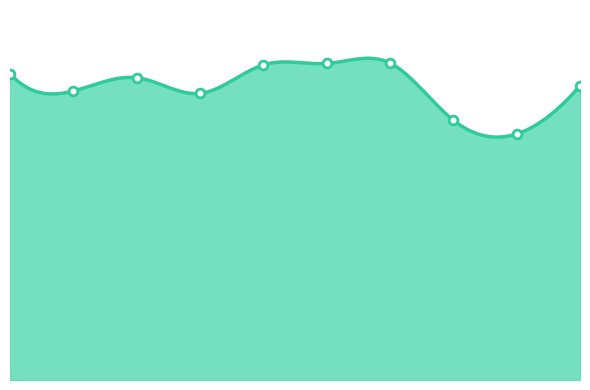

At how many categories does at least one series exceed 0?

10